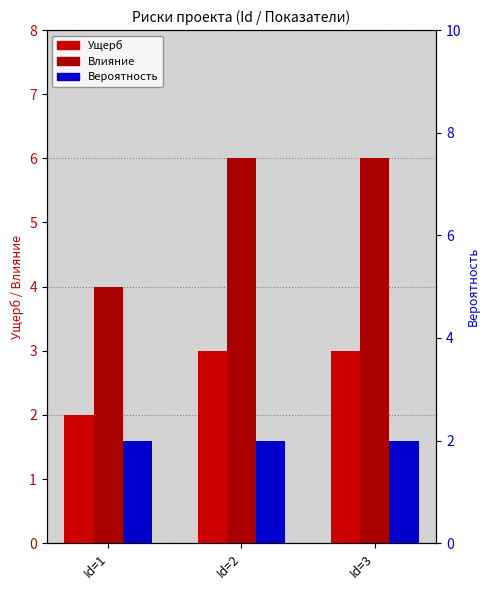

How many data points in Ущерб are less than 3?

1